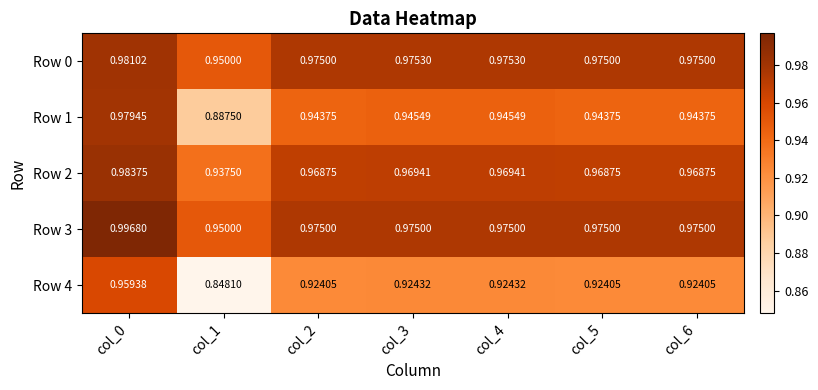

How many distinct data groups are displayed?

5